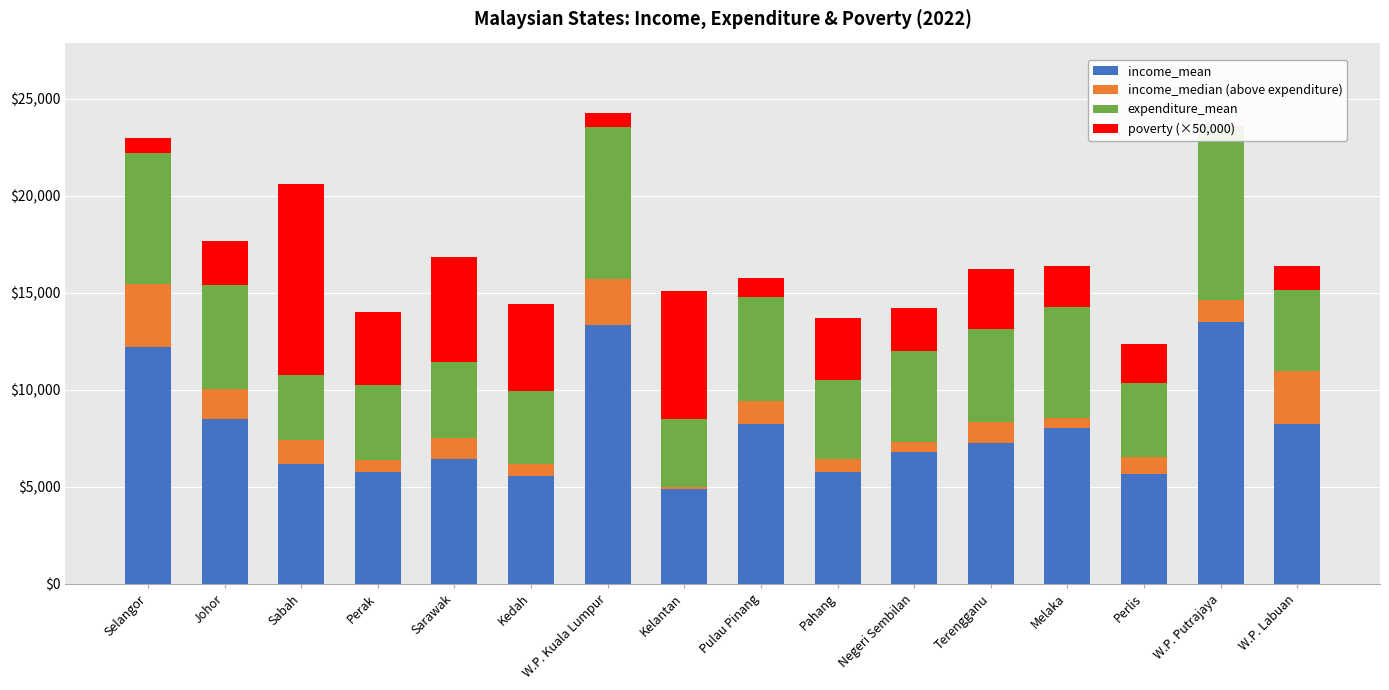

Where is income_mean nearest to the value 9179?

Johor